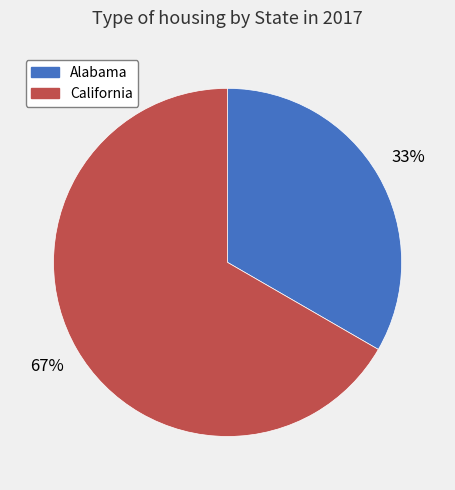

Count the number of slices in the pie.

2